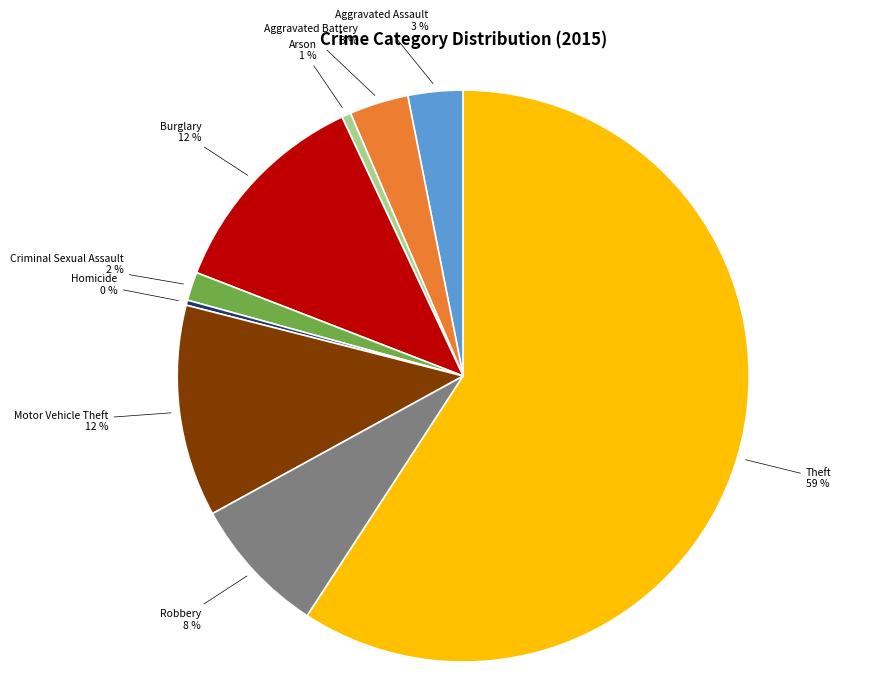

Does Theft represent more than half of the total?

Yes